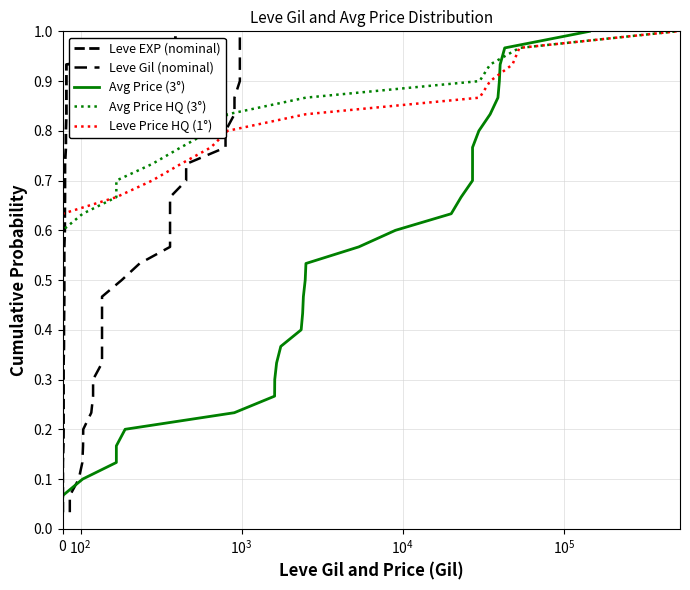

True or false: Avg Price (3°) has a value of 0.1 at $\mathdefault{10^{2}}$.

True